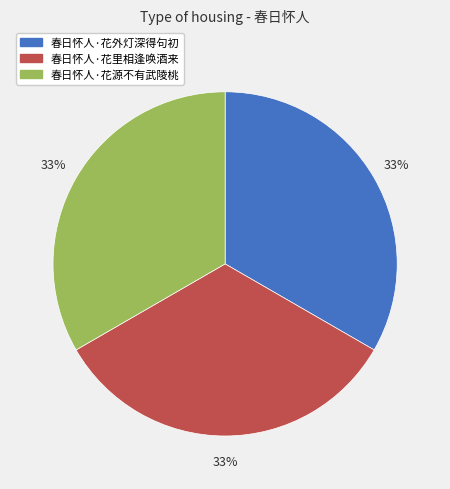

Approximately how many times larger is the value at 春日怀人·花里相逢唤酒来 compared to 春日怀人·花源不有武陵桃?

1.0